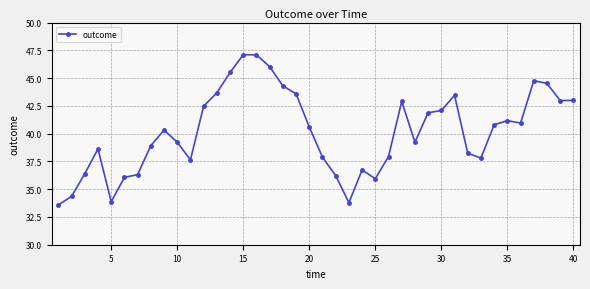

True or false: there are more than 2 points higher than both neighbors.

True